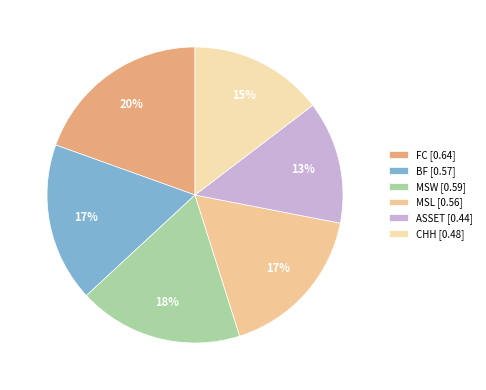

Does MSW represent more than half of the total?

No